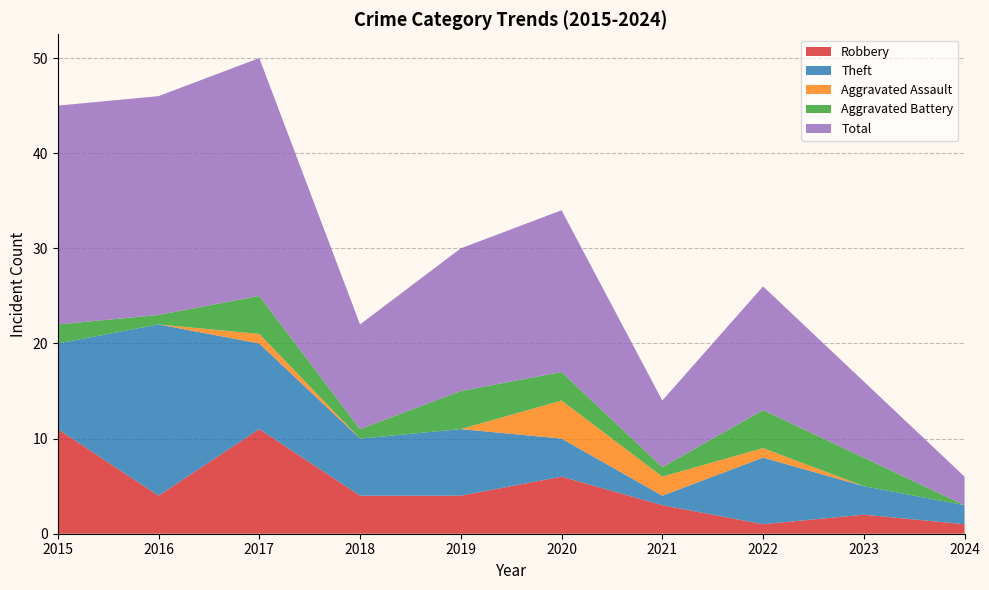

Reading left to right, transcribe all the data shown in this chart.

Robbery: 11	4	11	4	4	6	3	1	2	1
Theft: 9	18	9	6	7	4	1	7	3	2
Aggravated Assault: 0	0	1	0	0	4	2	1	0	0
Aggravated Battery: 2	1	4	1	4	3	1	4	3	0
Total: 23	23	25	11	15	17	7	13	8	3